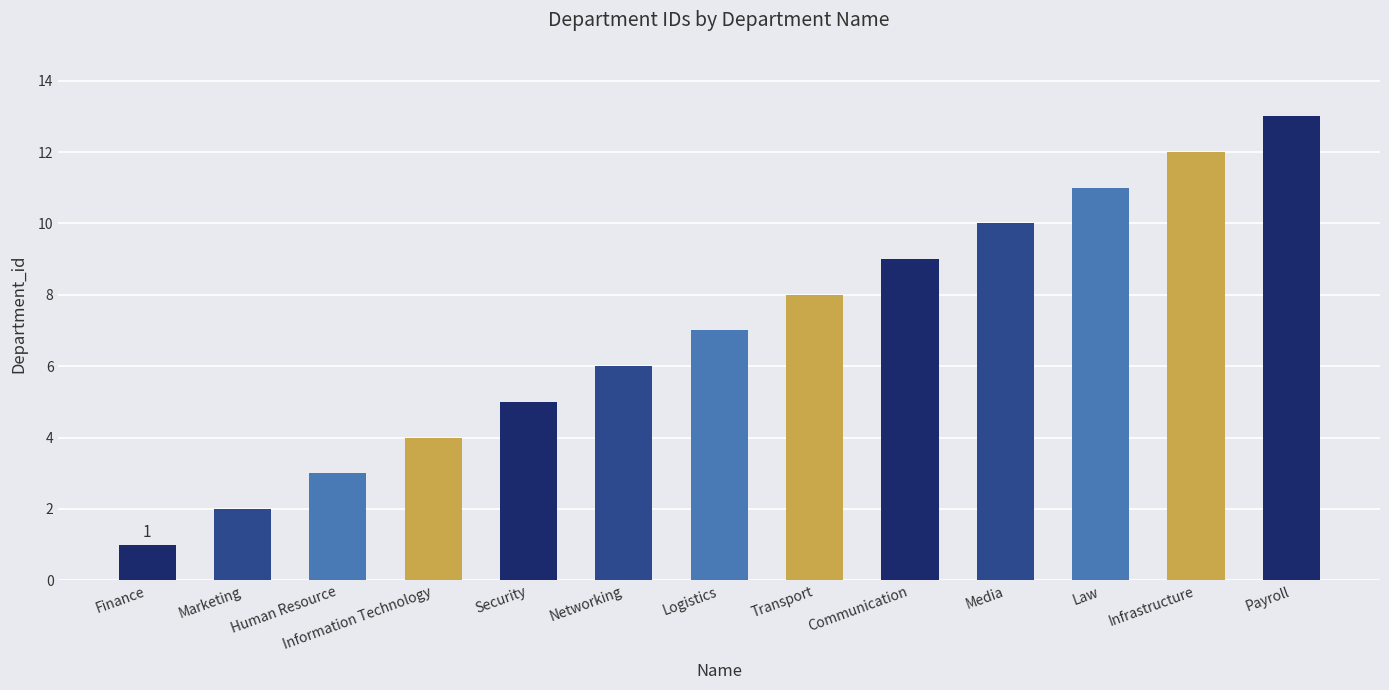

How many series are shown in this chart?

1